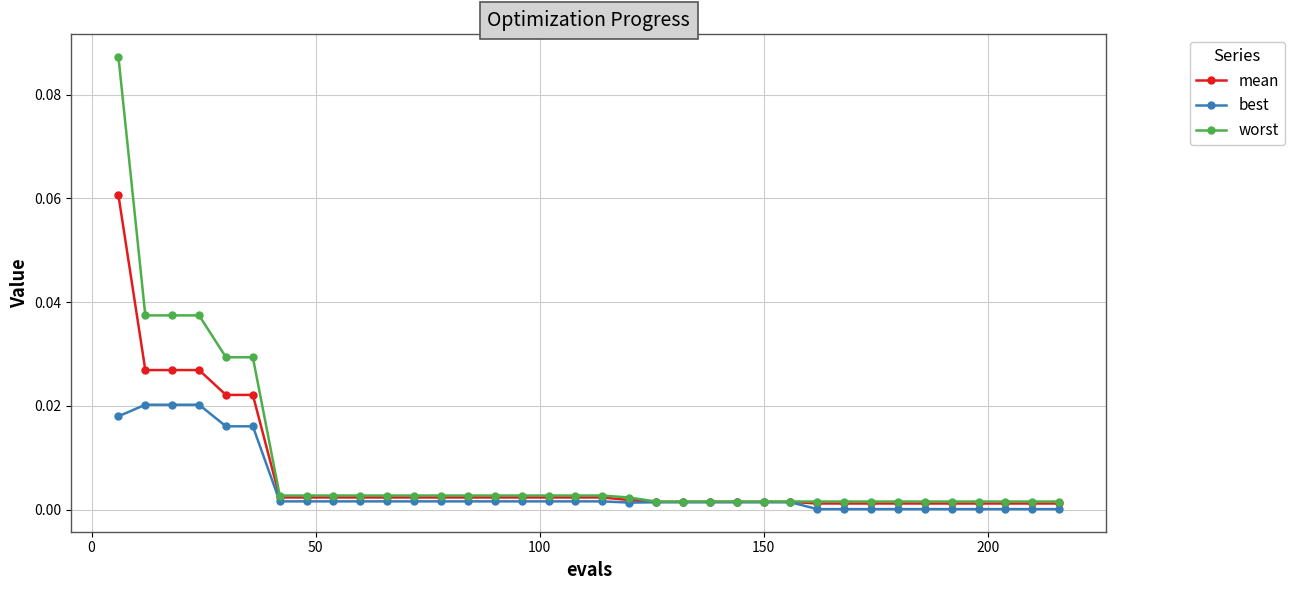

Which series has the largest range (max minus min)?

worst